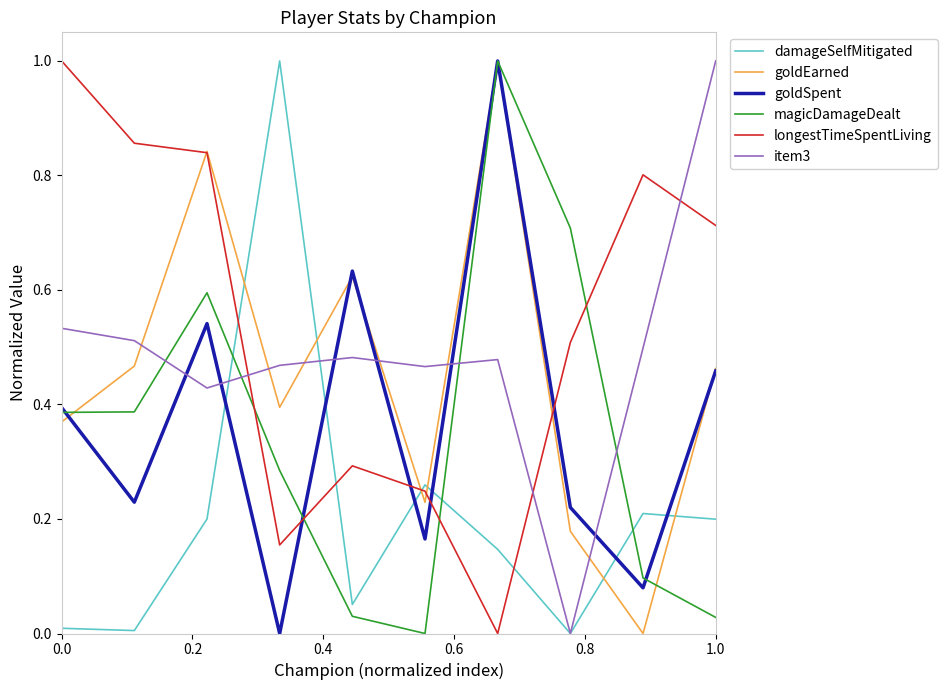

Which series has the largest total across all categories?

longestTimeSpentLiving